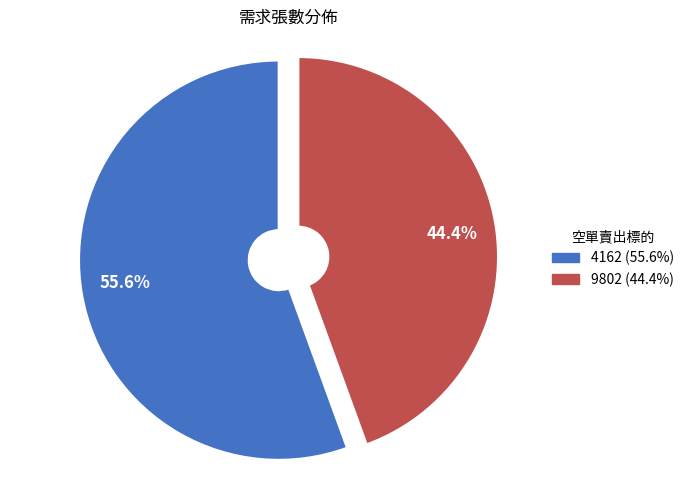

Is 9802 the majority of the pie?

No